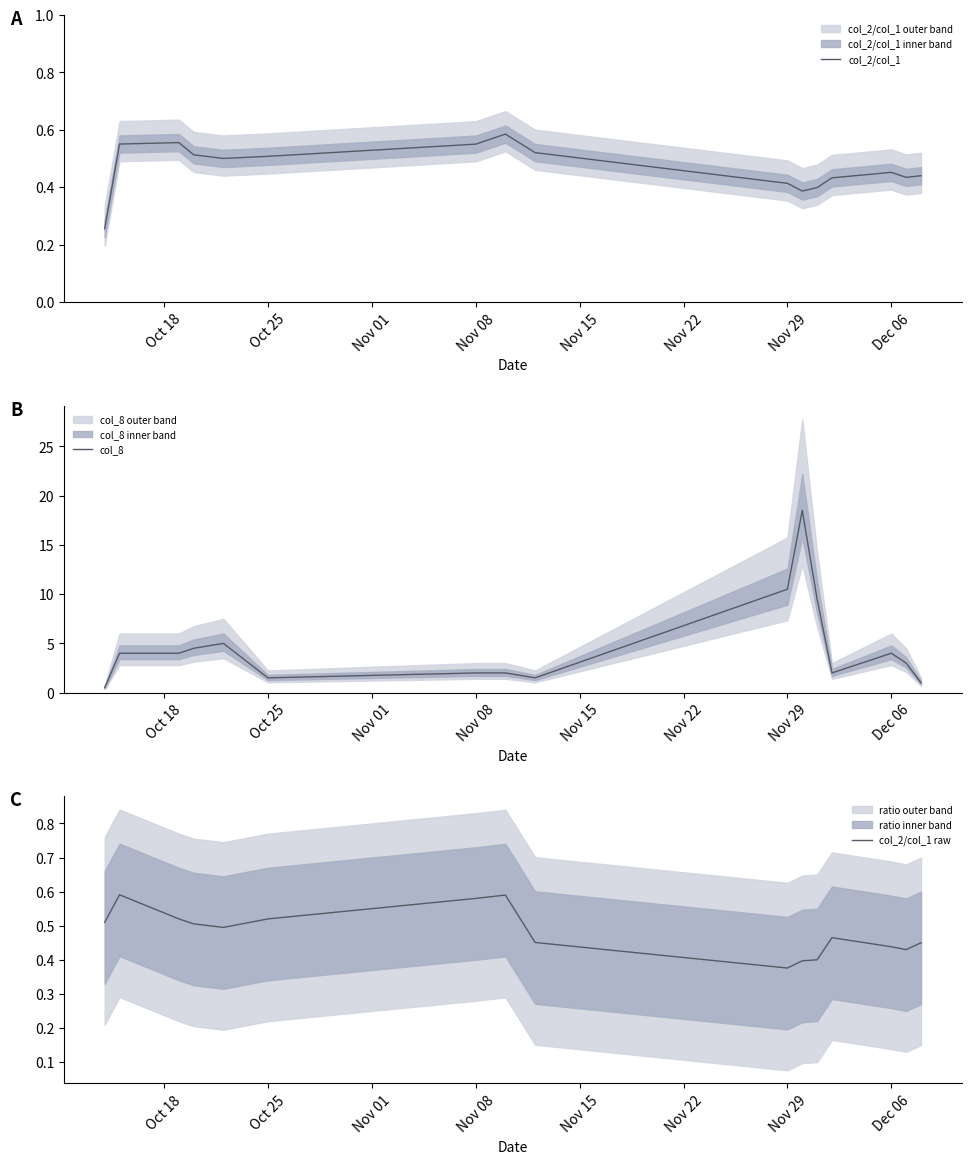

Reading left to right, transcribe all the data shown in this chart.

col_2/col_1: 0.3	0.6	0.6	0.5	0.5	0.5	0.6	0.6	0.5	0.4	0.4	0.4	0.4	0.5	0.4	0.4
col_8: 0.5	4.0	4.0	4.5	5.0	1.5	2.0	2.0	1.5	10.5	18.5	9.5	2.0	4.0	3.0	1.0
col_2/col_1 raw: 0.5	0.6	0.5	0.5	0.5	0.5	0.6	0.6	0.5	0.4	0.4	0.4	0.5	0.4	0.4	0.4